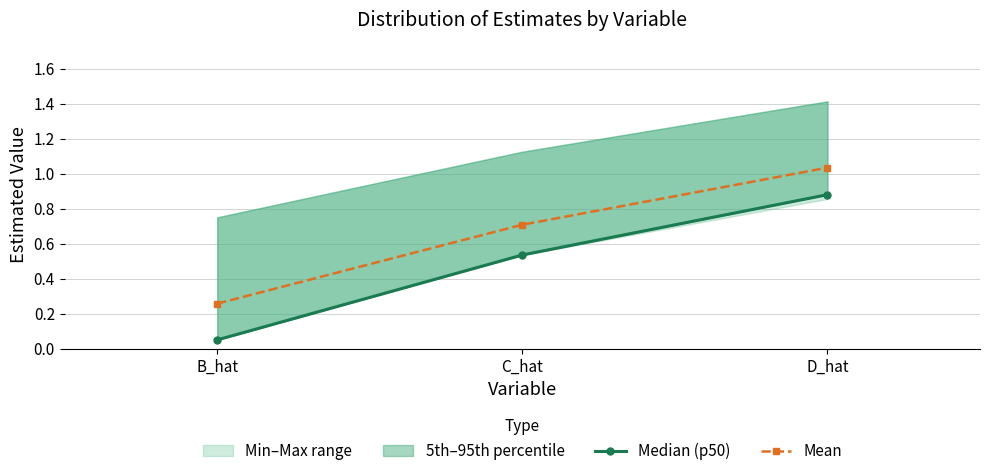

What is the total value across all series at C_hat?

1.2